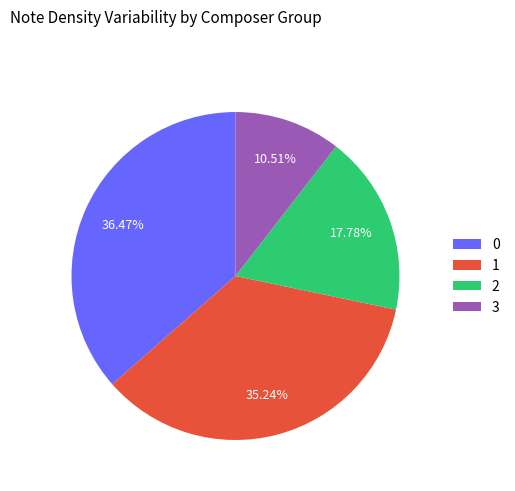

What percentage do 3 and 2 together represent?

28.3%